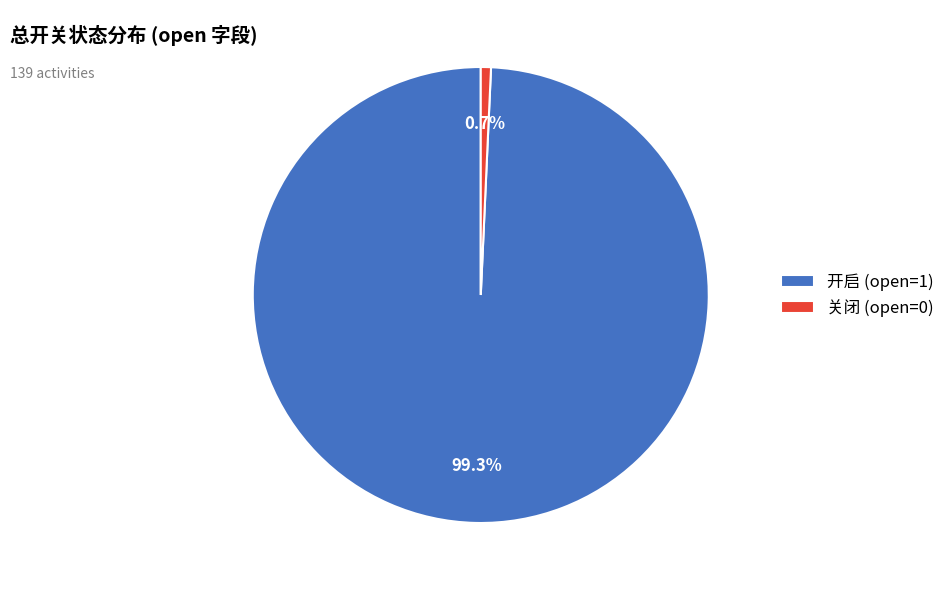

What portion of the pie excludes 开启 (open=1)?

0.7%